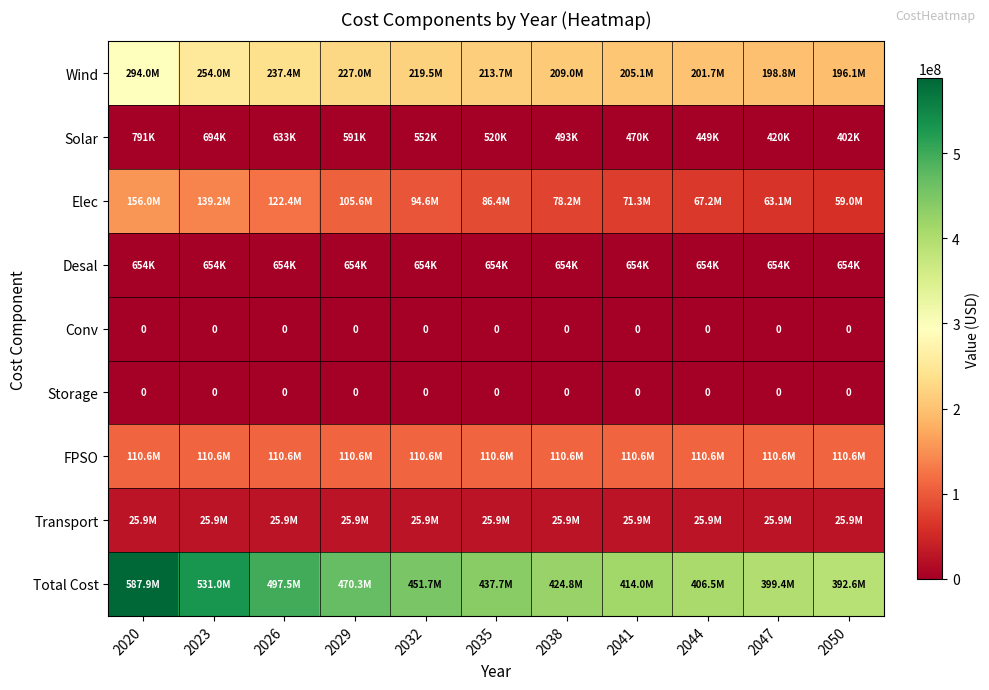

The value of Total Cost at 2044 is 622367489.7. True or false?

False